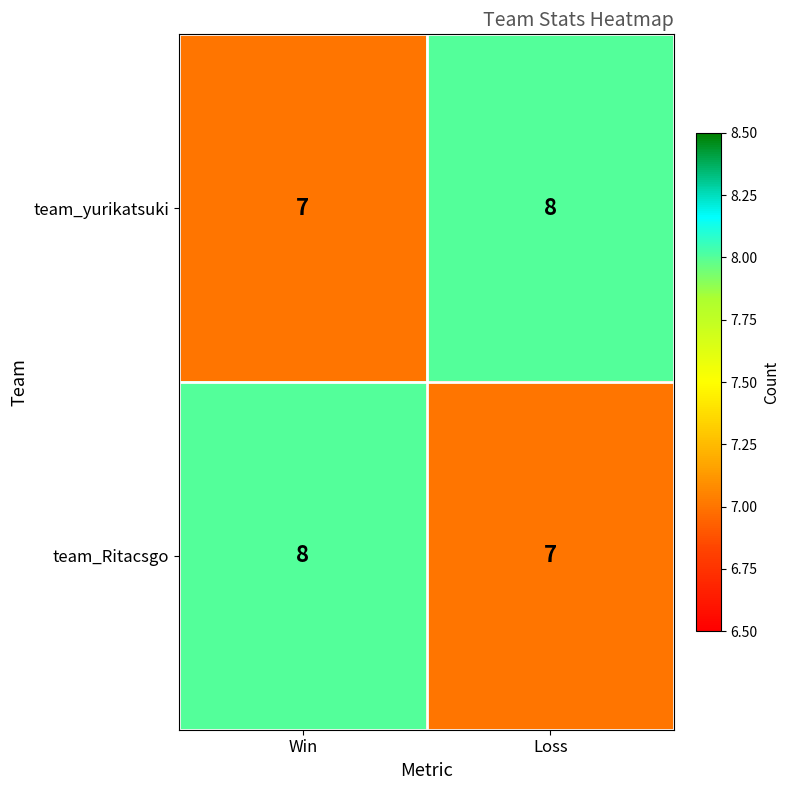

What is the minimum value for team_yurikatsuki?

7